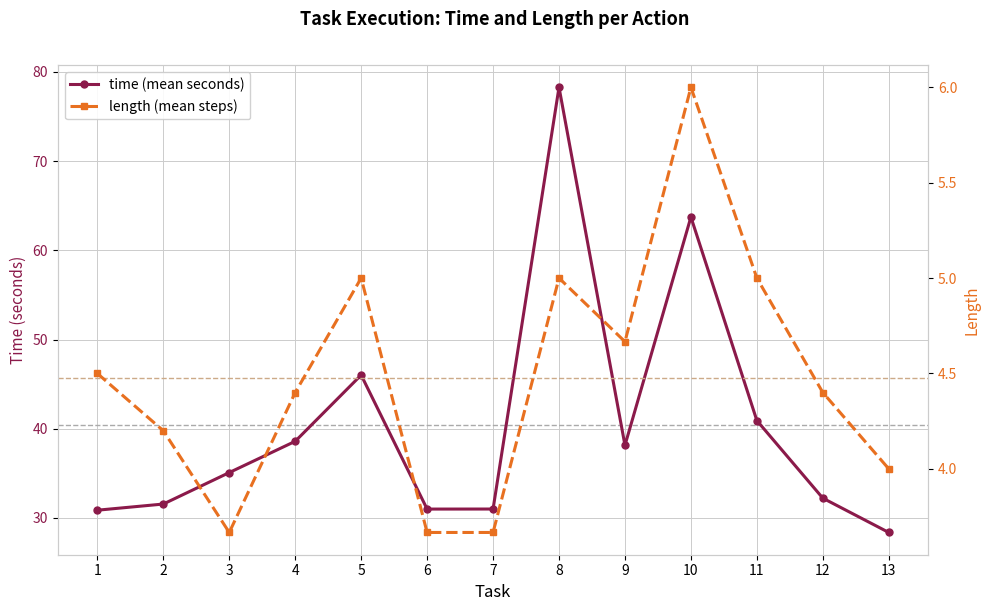

At which label is length (mean steps) closest to 4?

13